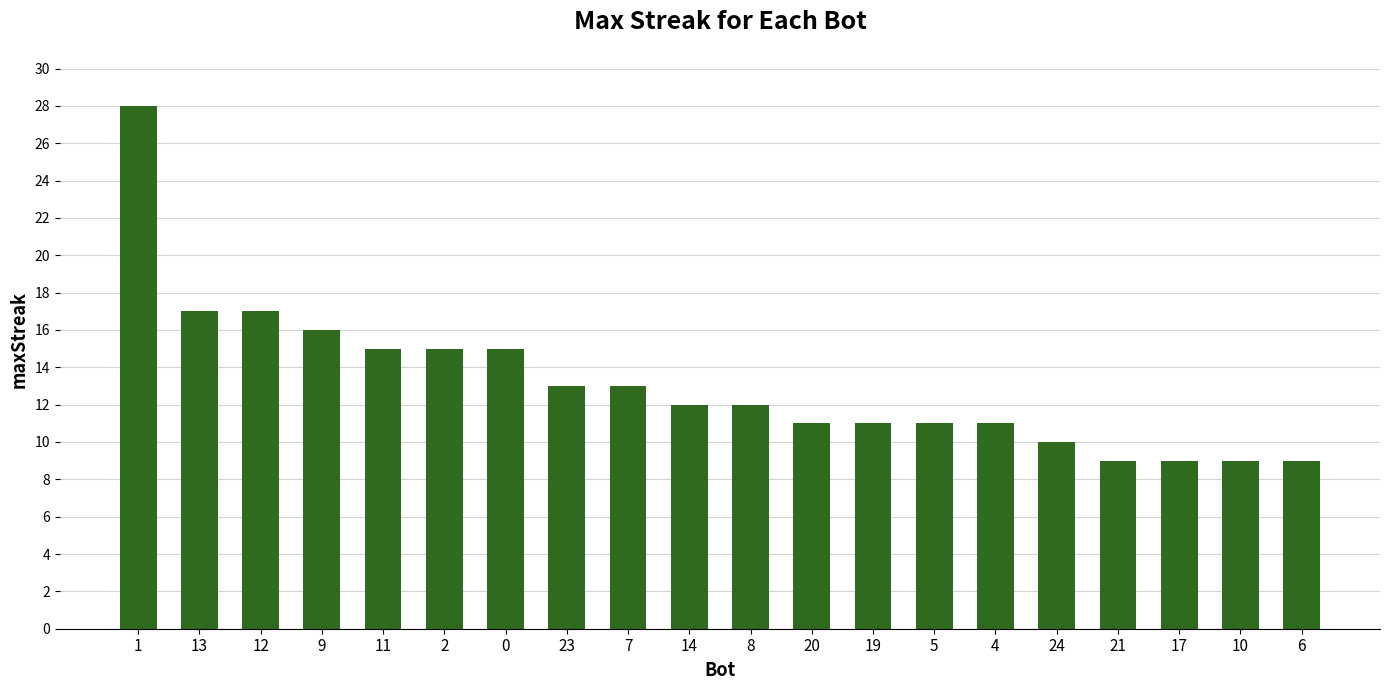

How many data points does each series have?

20